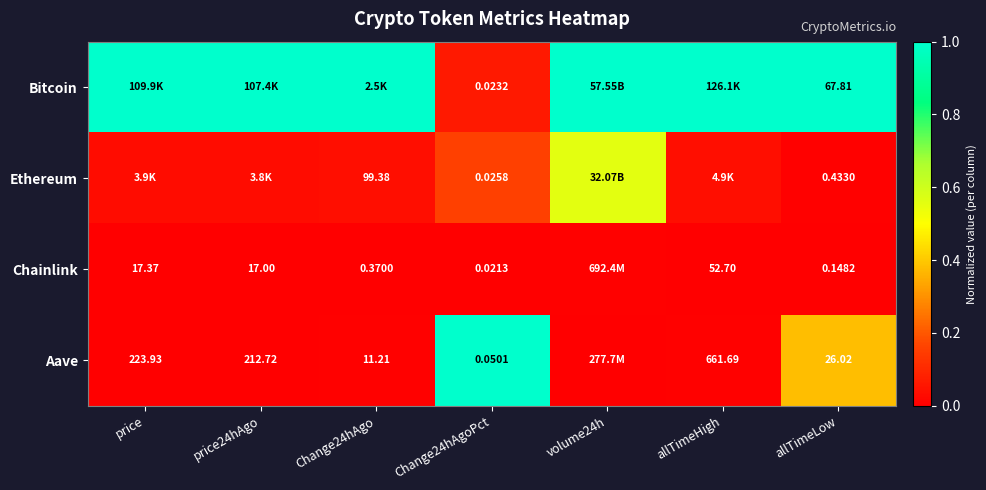

List the labels in order of Ethereum value, largest first.

volume24h, Change24hAgoPct, Change24hAgo, allTimeHigh, price, price24hAgo, allTimeLow